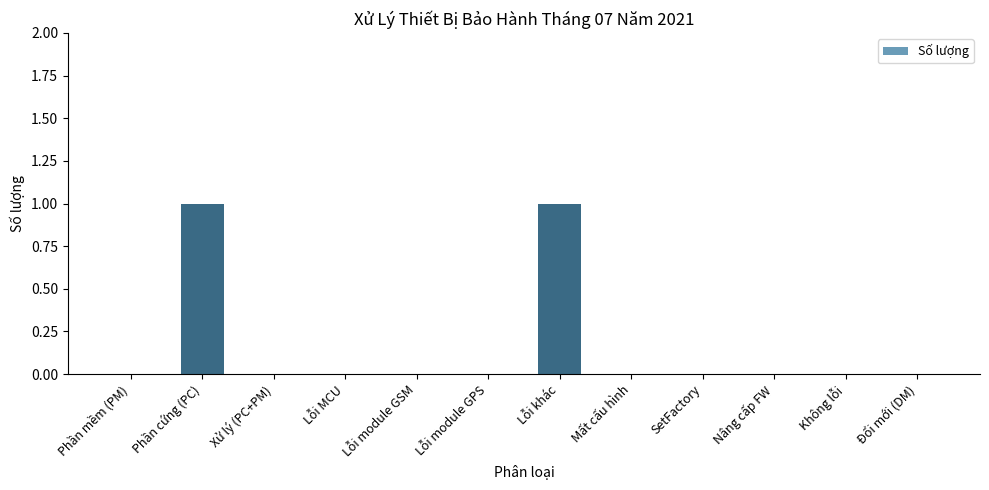

Between Phần mềm (PM) and Lỗi khác, which is larger?

Lỗi khác